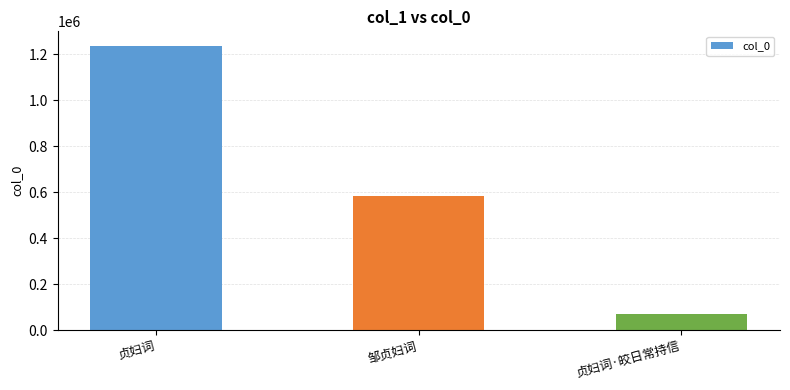

What is the average value?

630843